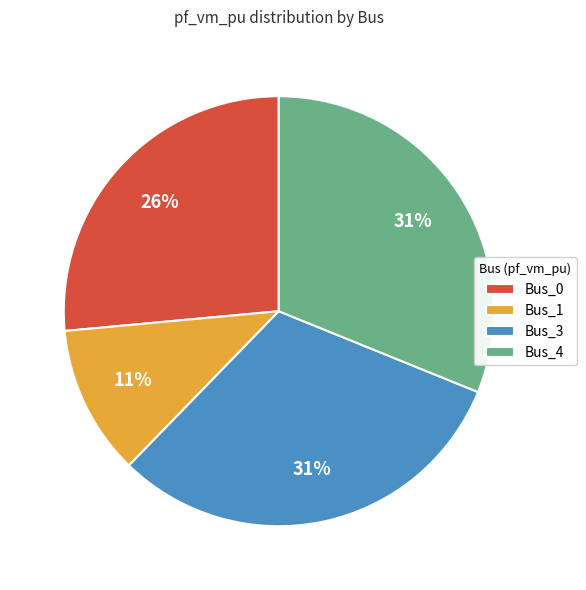

Between Bus_0 and Bus_4, which is larger?

Bus_4